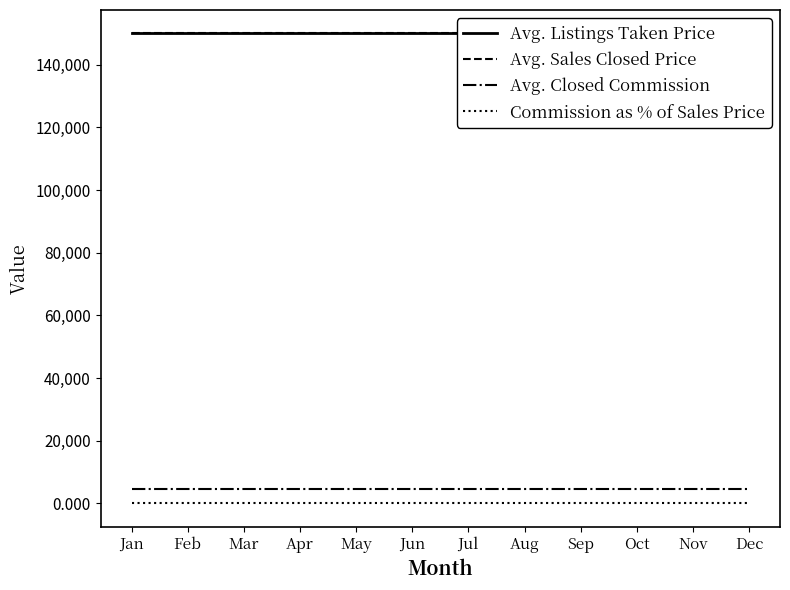

At Dec, list the series in order from largest to smallest.

Avg. Listings Taken Price, Avg. Sales Closed Price, Avg. Closed Commission, Commission as % of Sales Price